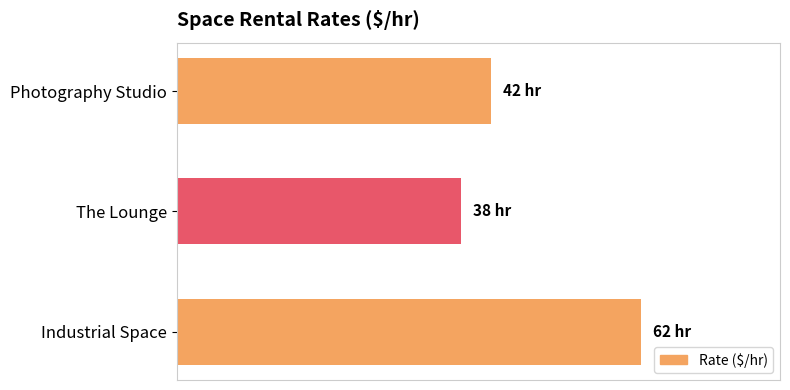

What is the difference between the maximum and minimum values?

24